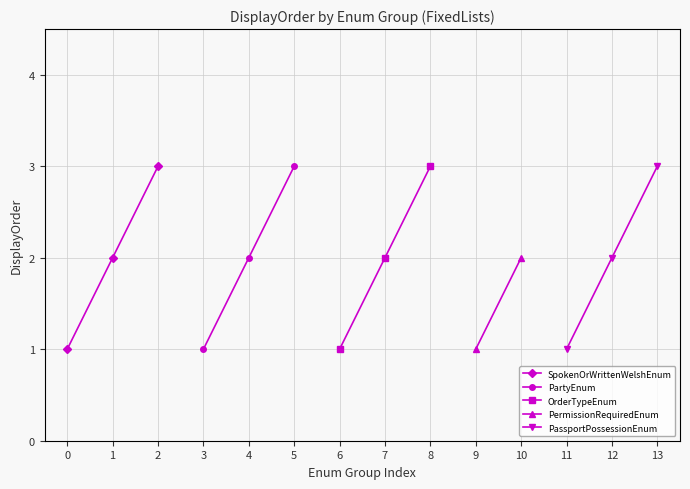

What is the minimum value for OrderTypeEnum?

1